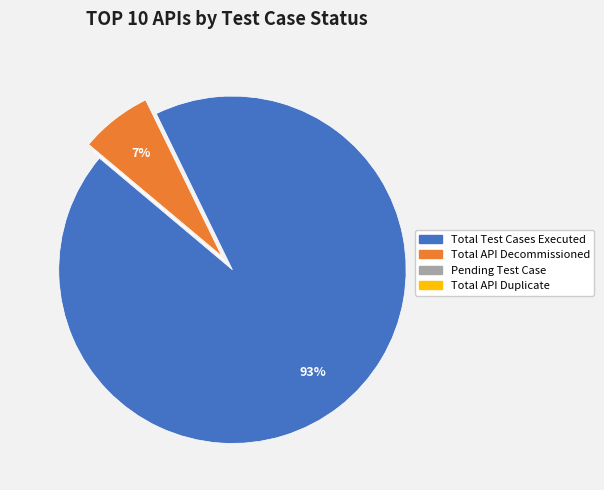

True or false: Total API Decommissioned accounts for 7% of the total.

True